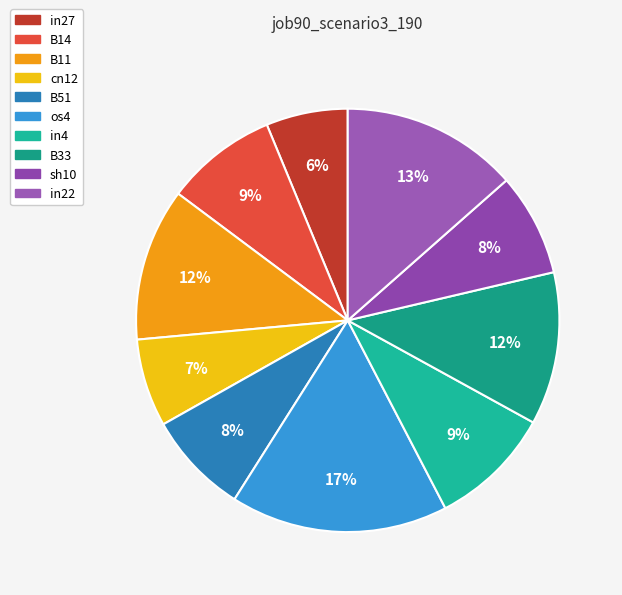

What is the total percentage of B51 and B33?

19.5%